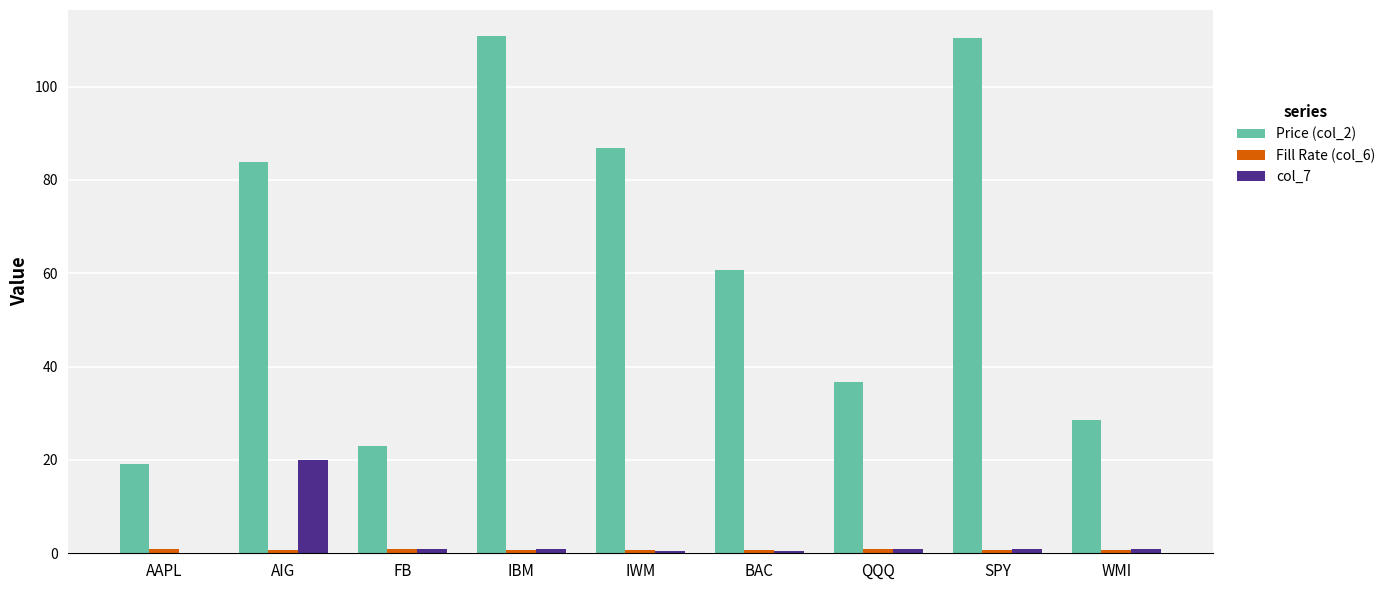

Which series has the largest total across all categories?

Price (col_2)